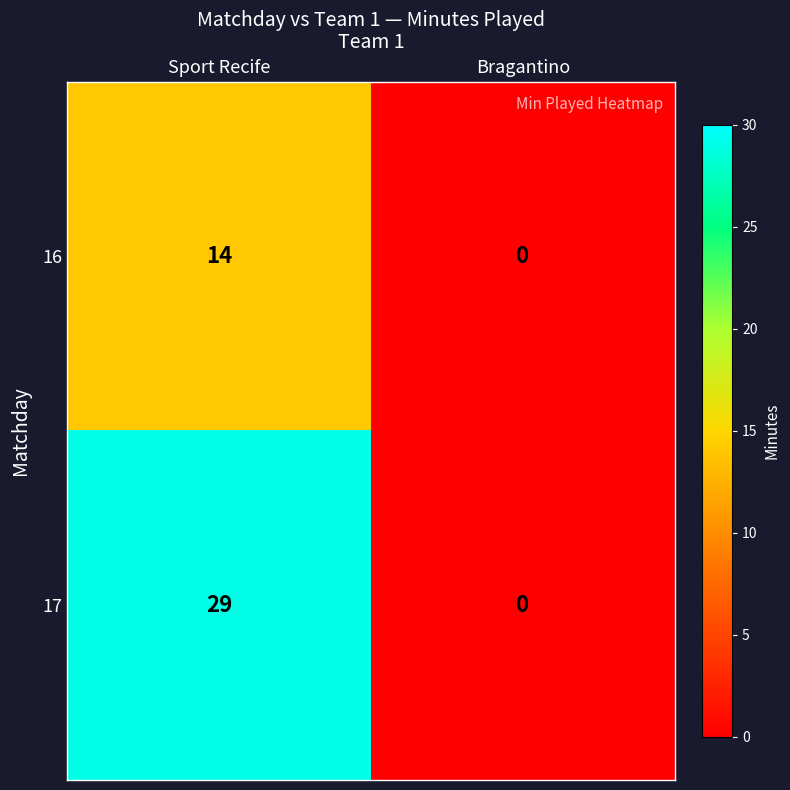

What is the greatest value displayed?

29